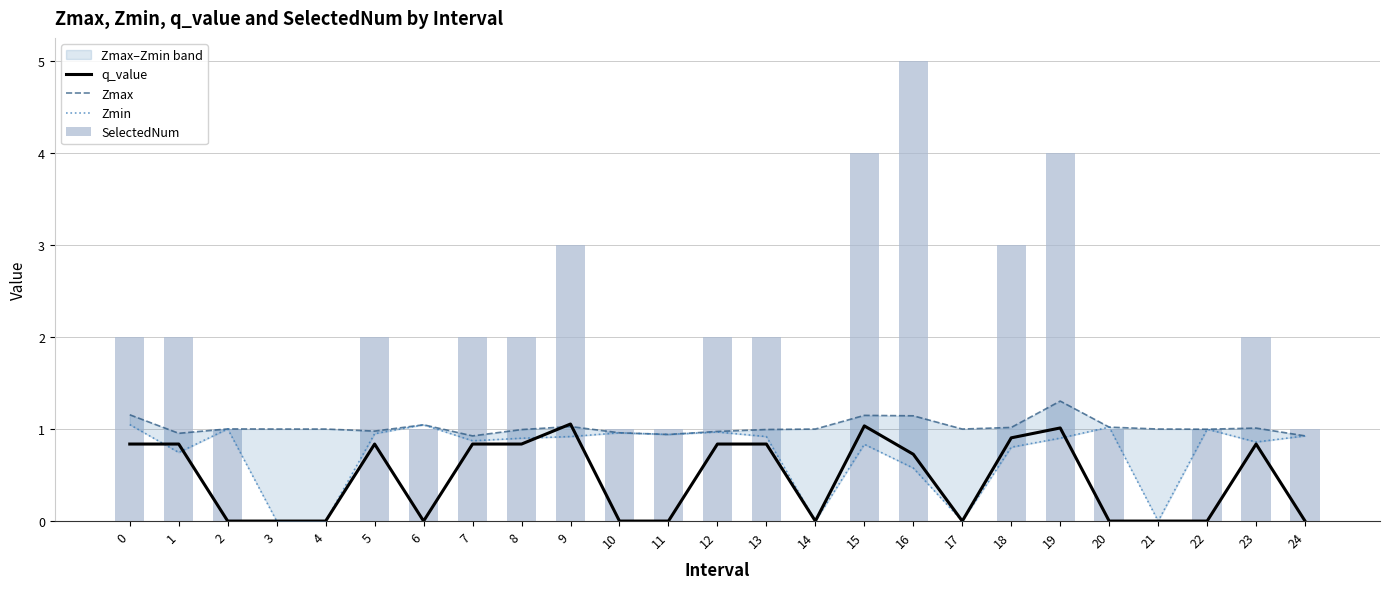

The value of Zmin at 1 is 0.5. True or false?

False